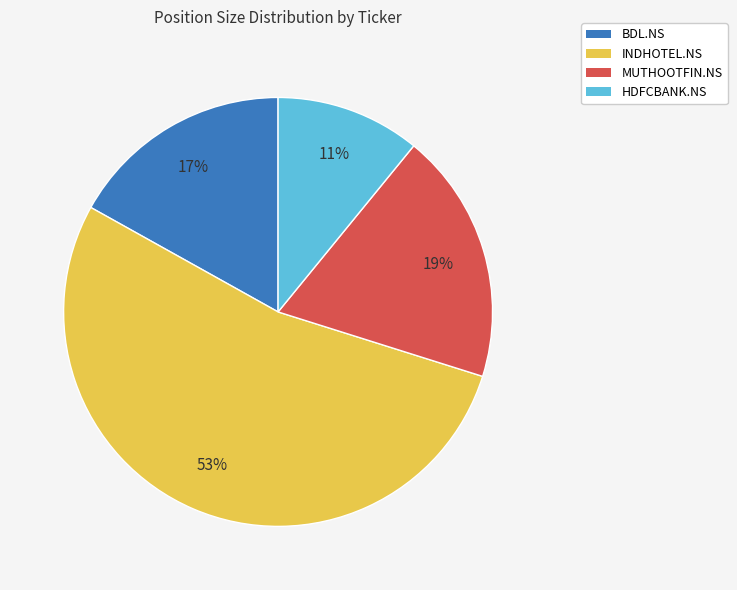

To the nearest percent, what is the average slice percentage?

25%